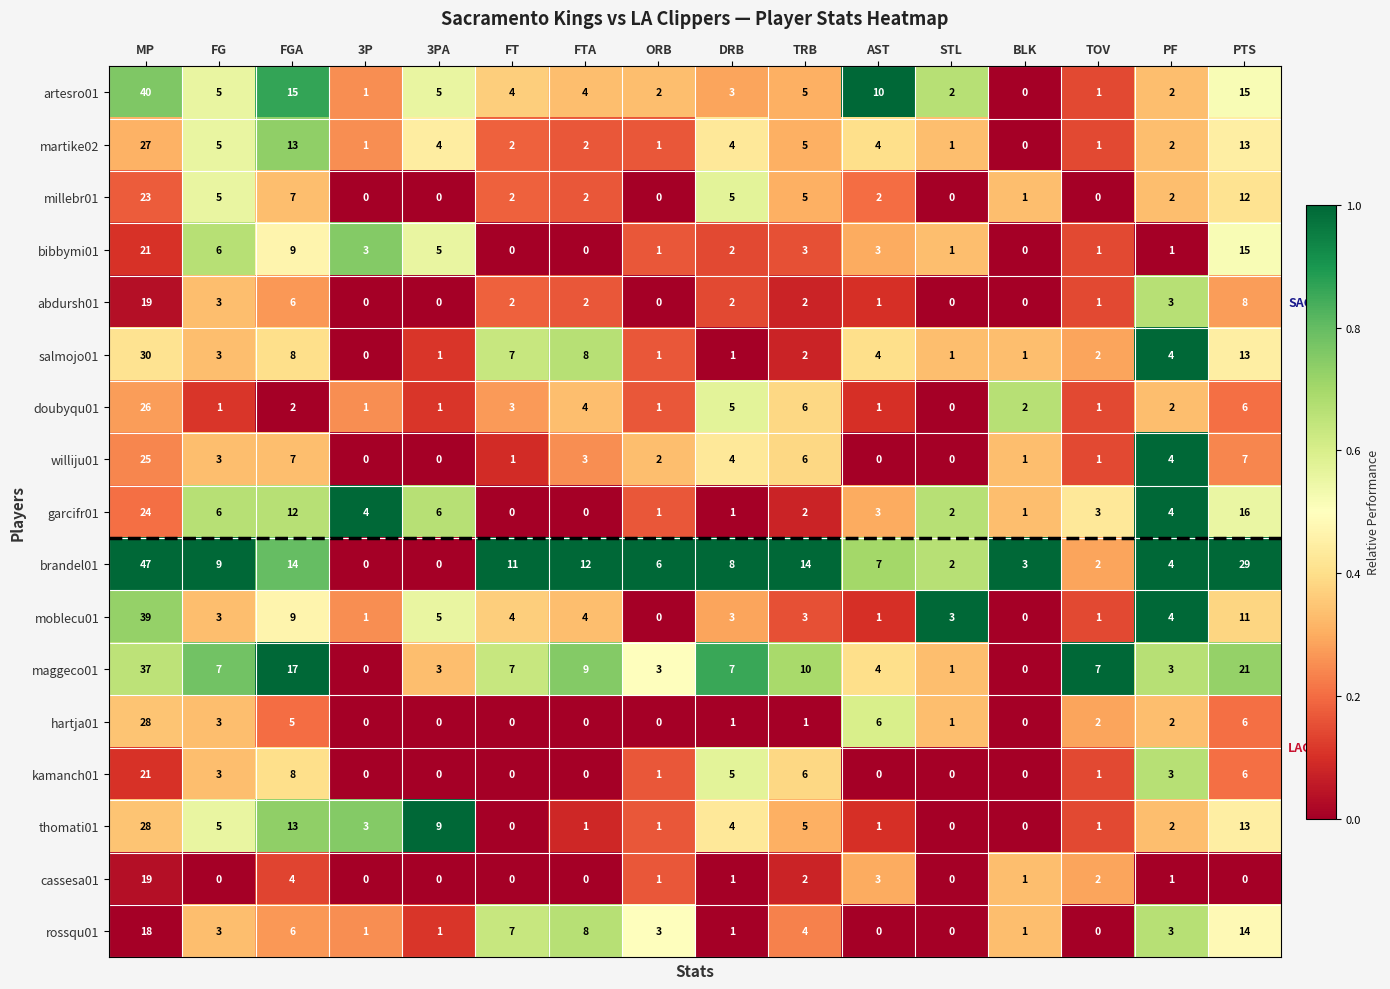

At which label does millebr01 first exceed 2?

MP